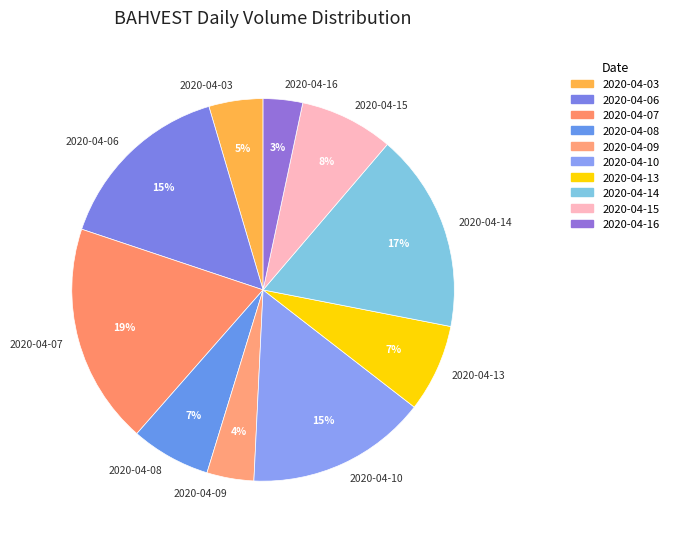

To the nearest percent, what is the average slice percentage?

10%